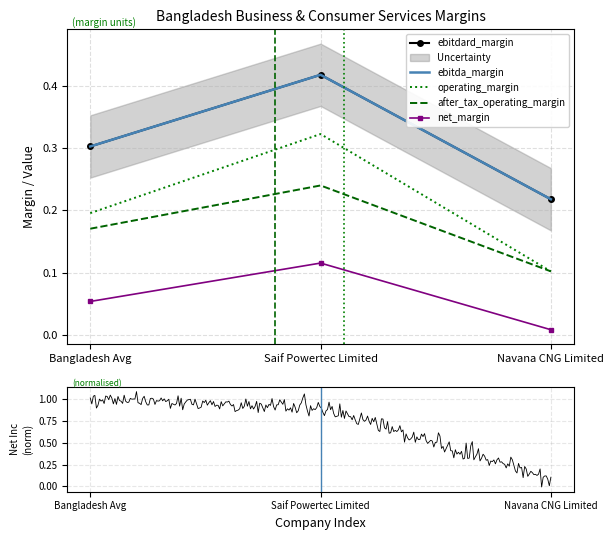

Reading left to right, transcribe all the data shown in this chart.

ebitdard_margin: 0.3	0.4	0.2
ebitda_margin: 0.3	0.4	0.2
operating_margin: 0.2	0.3	0.1
after_tax_operating_margin: 0.2	0.2	0.1
net_margin: 0.1	0.1	0.0